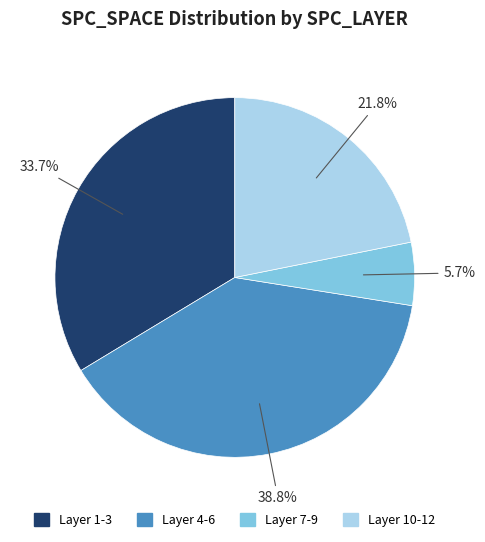

Does any single category account for the majority?

No